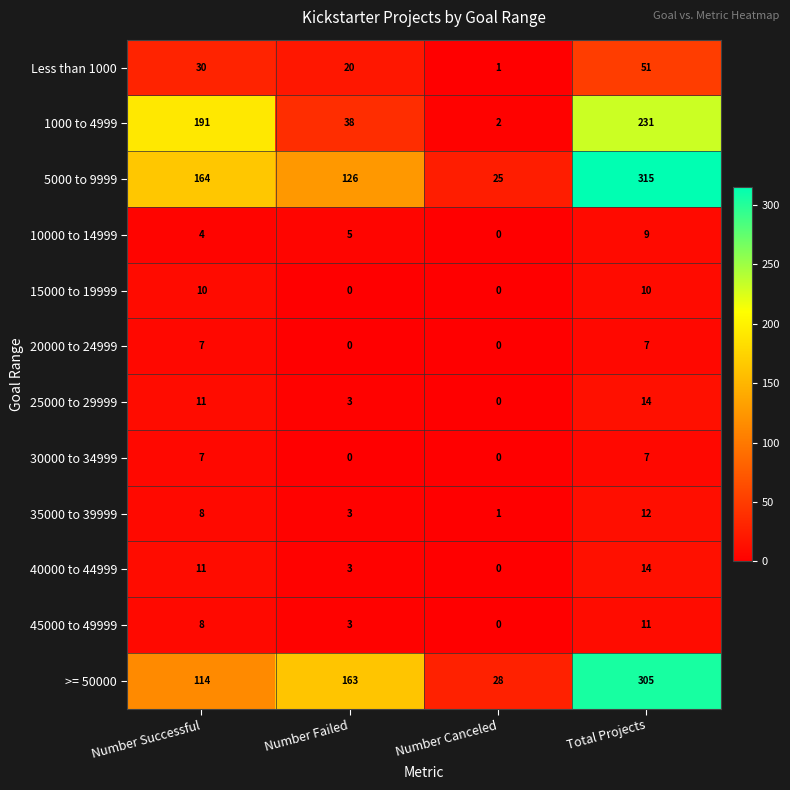

What is the difference between the highest and lowest values at Number Failed?

163